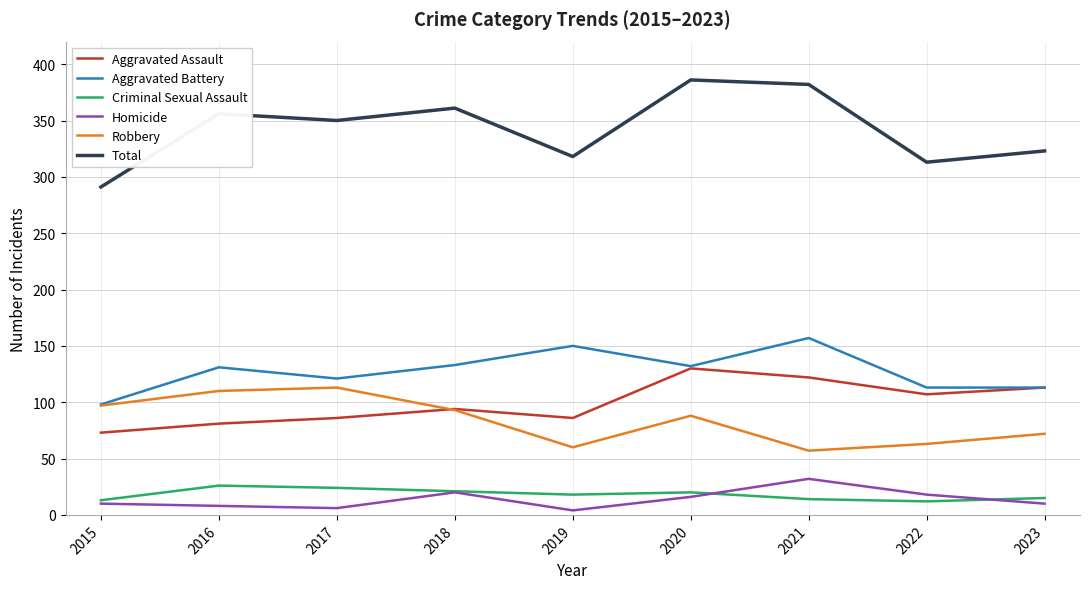

Is the value of Robbery at 2021 greater than the value of Aggravated Battery at 2017?

No